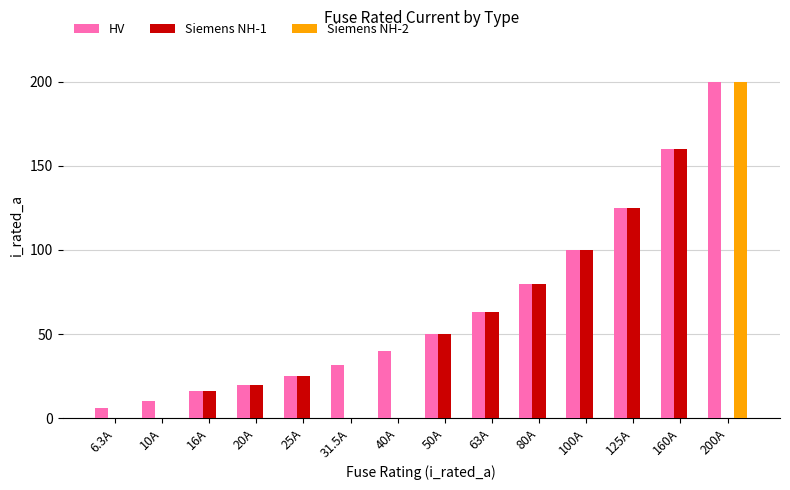

Is the value of Siemens NH-1 at 100A greater than the value of Siemens NH-2 at 6.3A?

Yes